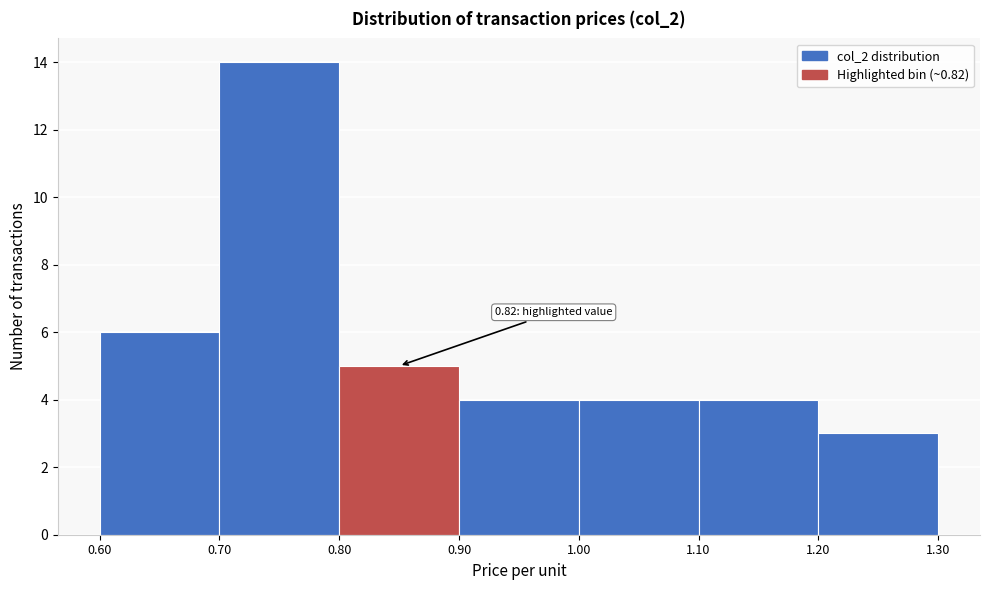

Which range on the x-axis has the tallest bar?

0.70 to 0.80